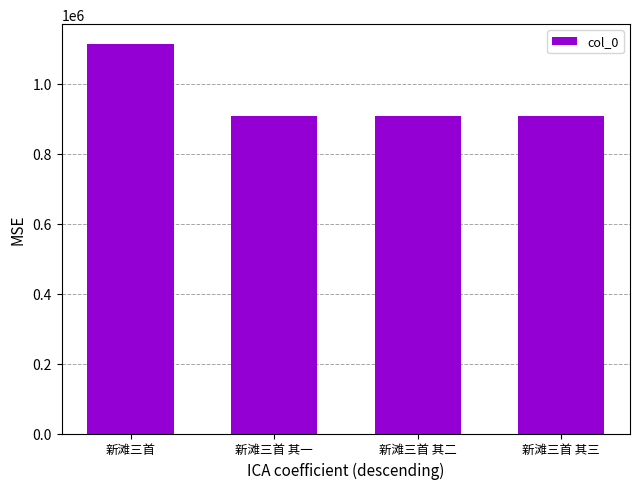

How many values are below 907971?

2